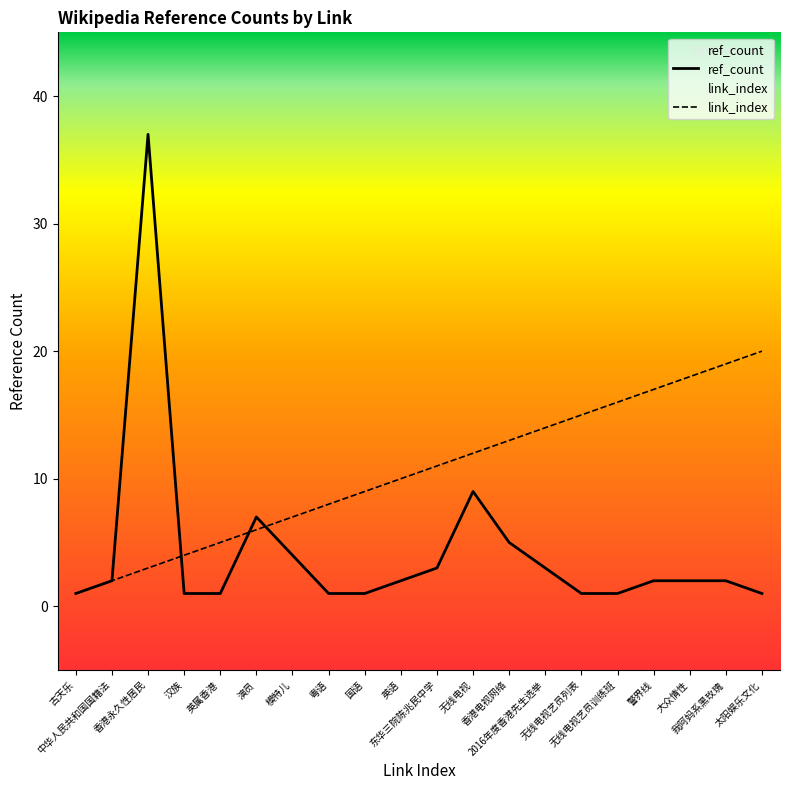

What is the value of the ref_count point at the 17th from the left?

2